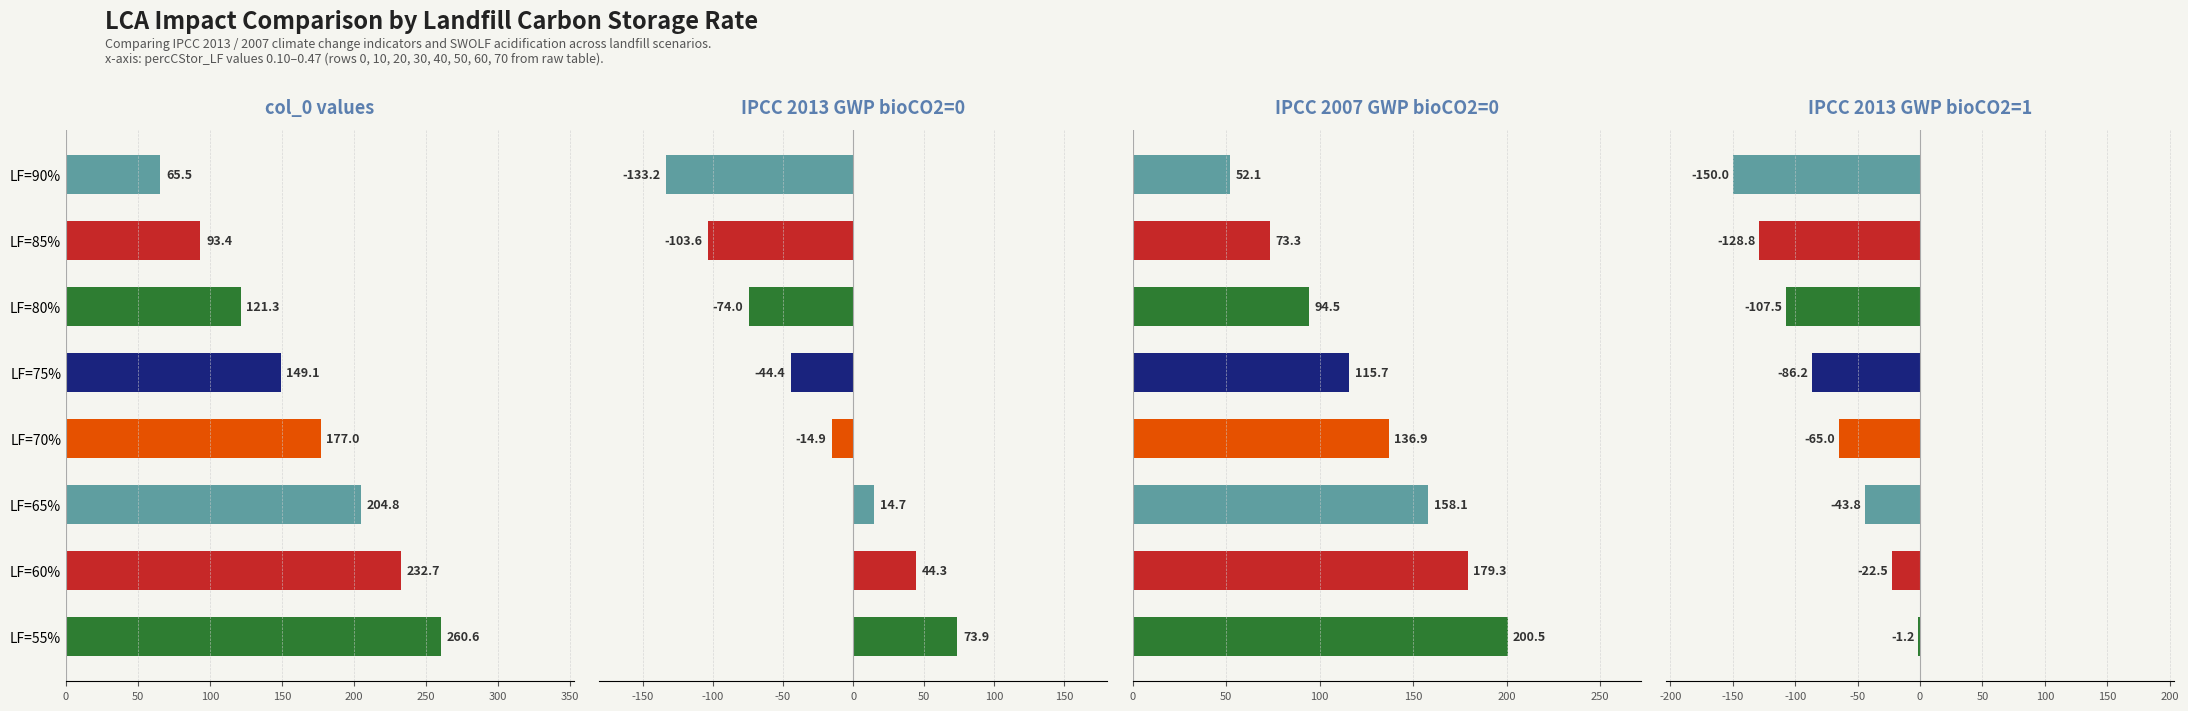

Rank the series at 150 from highest to lowest value.

col_0, IPCC 2007 GWP100a bioCO2=0, IPCC 2013 GWP100a bioCO2=0, IPCC 2013 GWP100a bioCO2=1